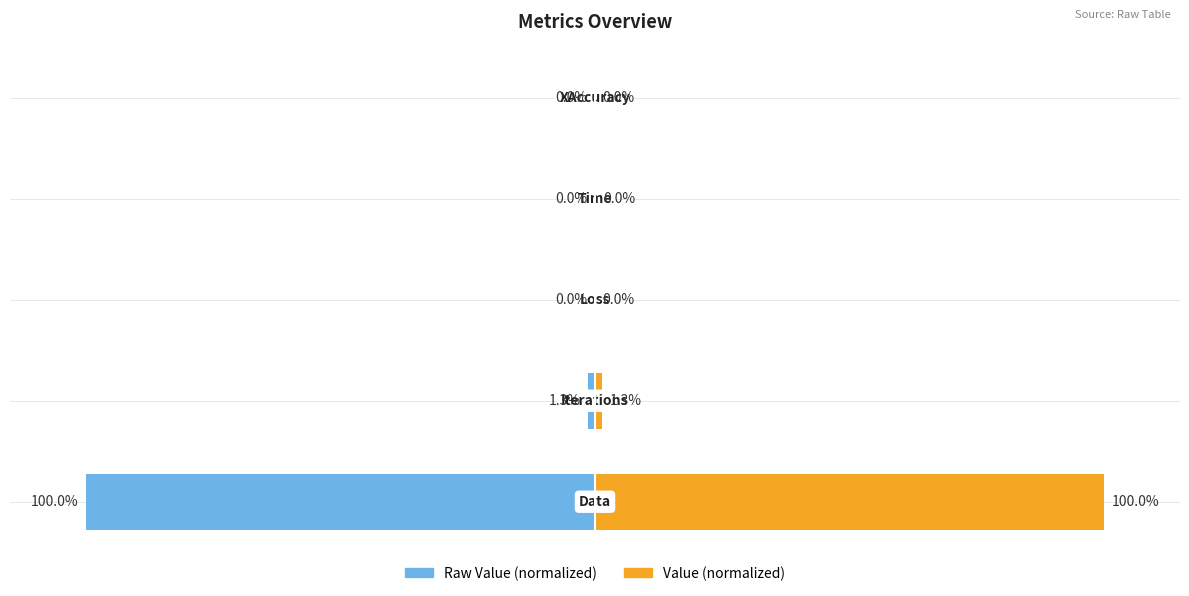

Reading left to right, list all the values displayed in this chart.

Raw Value (normalized): −150=-100.0	−100=-1.3	−50=-0.0	0=-0.0	50=-0.0
Value (normalized): −150=100.0	−100=1.3	−50=0.0	0=0.0	50=0.0